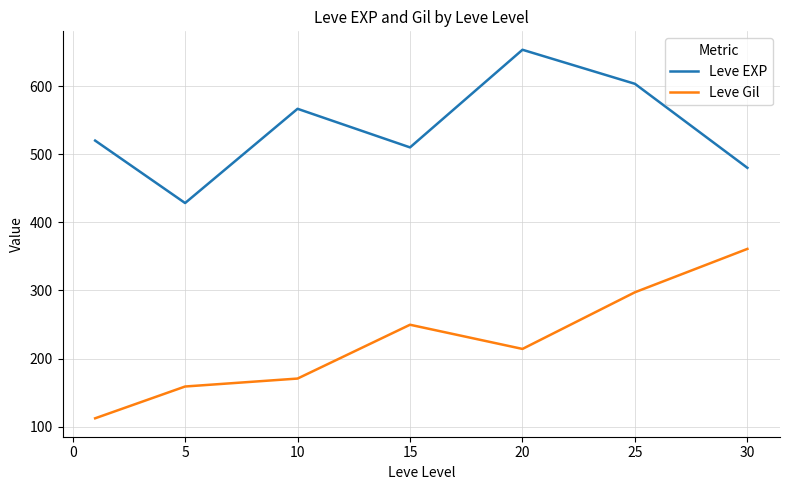

True or false: Leve EXP and Leve Gil cross at least once.

False